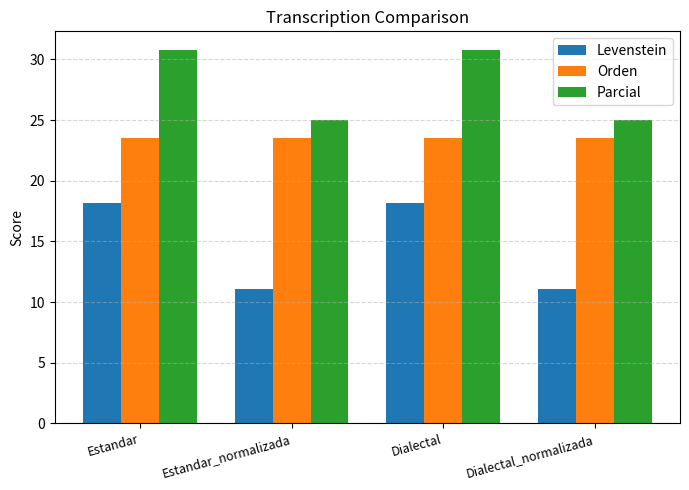

Read the Parcial value at Estandar_normalizada.

25.0